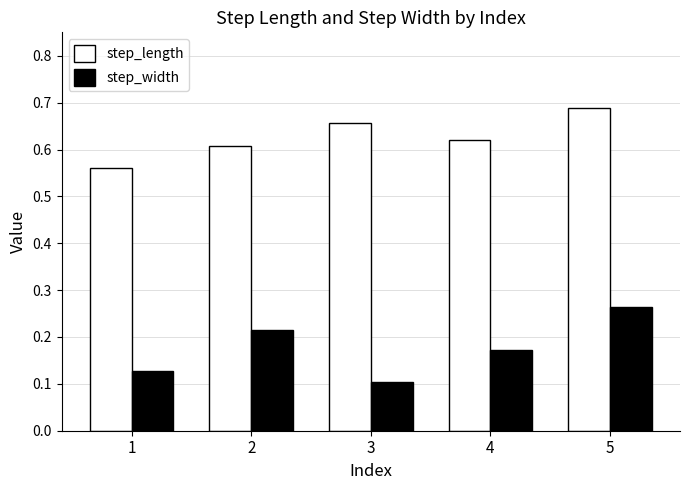

Count the step_length values in the range 0 to 1.

5